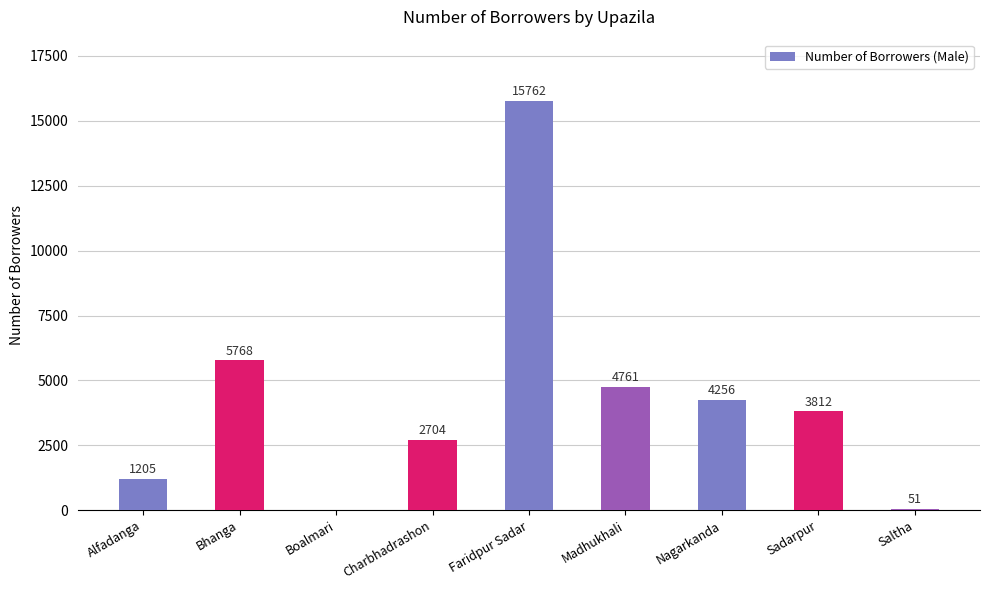

Does the chart contain stacked bars?

No